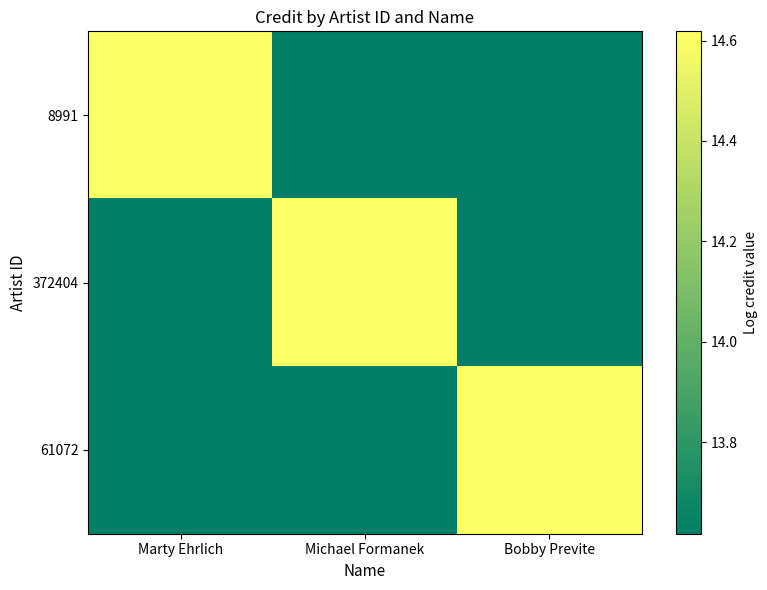

Which category has the lowest value across all series?

Michael Formanek